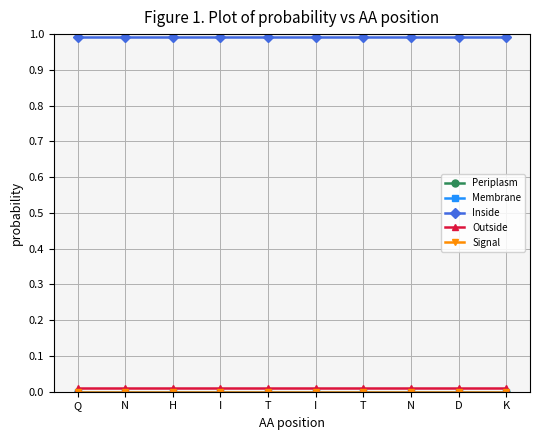

Reading right to left, transcribe all the data shown in this chart.

Periplasm: 0.0	0.0	0.0	0.0	0.0	0.0	0.0	0.0	0.0	0.0
Membrane: 0.0	0.0	0.0	0.0	0.0	0.0	0.0	0.0	0.0	0.0
Inside: 1.0	1.0	1.0	1.0	1.0	1.0	1.0	1.0	1.0	1.0
Outside: 0.0	0.0	0.0	0.0	0.0	0.0	0.0	0.0	0.0	0.0
Signal: 0.0	0.0	0.0	0.0	0.0	0.0	0.0	0.0	0.0	0.0